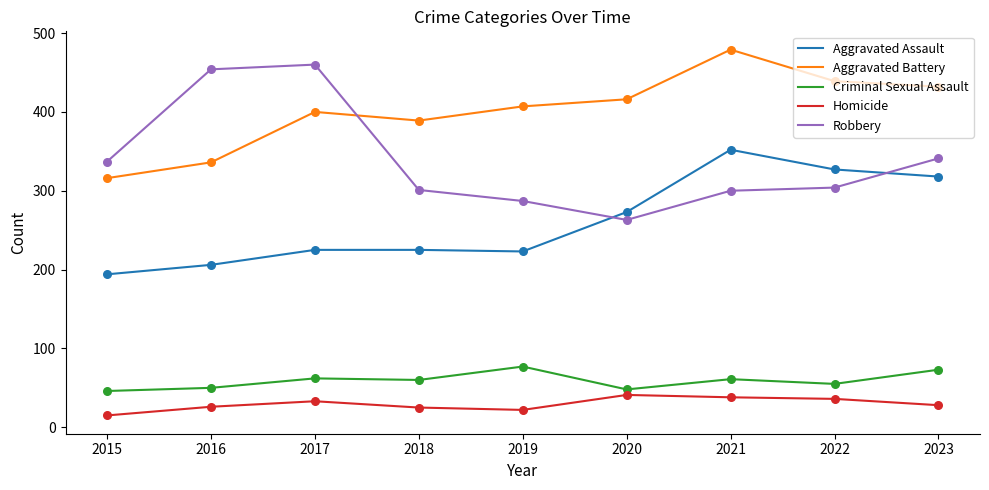

What is the difference between the highest and lowest values at 2020?

375